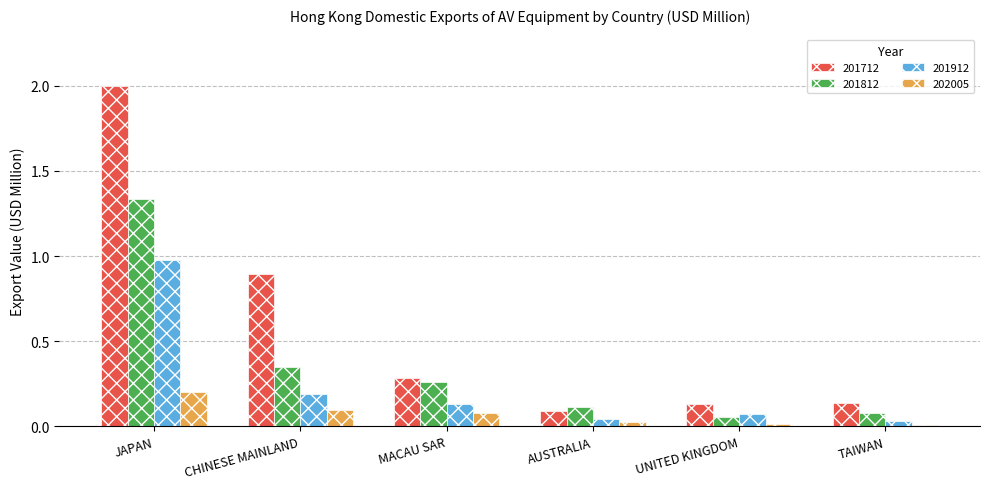

At which category does the chart reach its peak across all series?

JAPAN